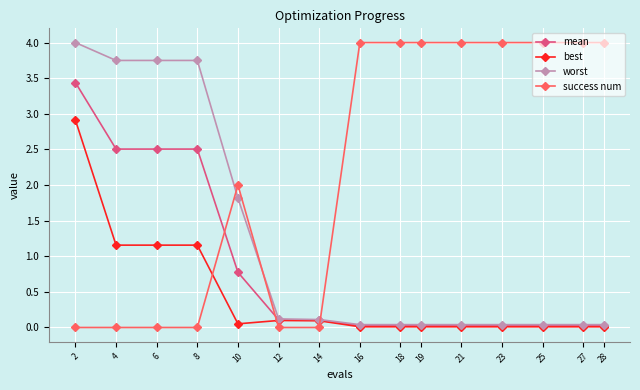

Is this an area chart (filled region under the line)?

No